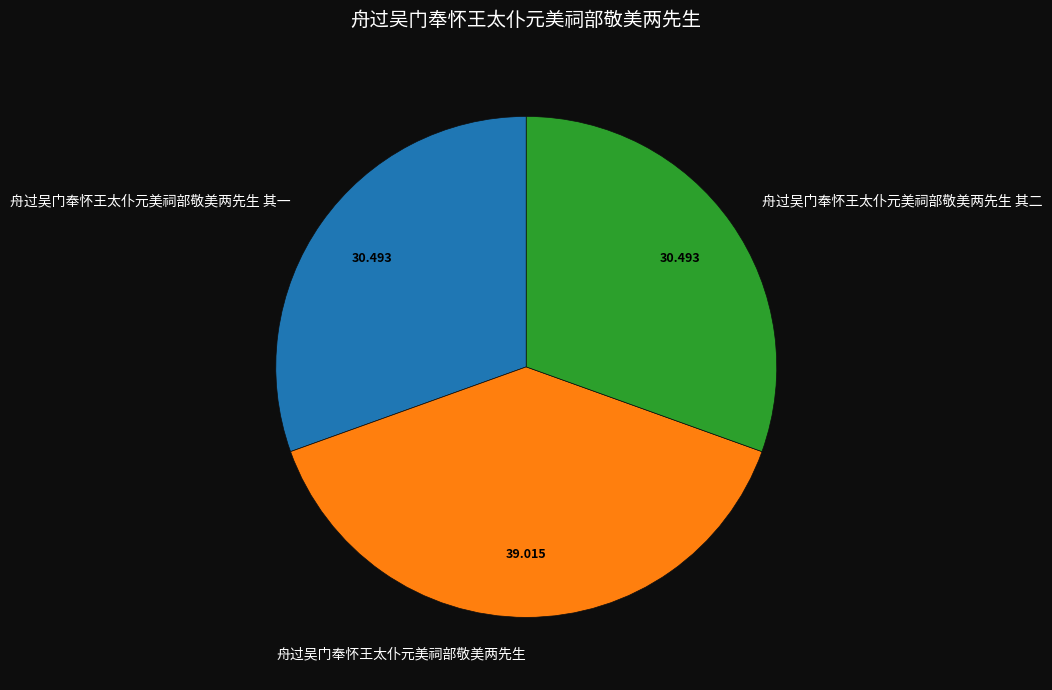

Combined, do 舟过吴门奉怀王太仆元美祠部敬美两先生 其一 and 舟过吴门奉怀王太仆元美祠部敬美两先生 account for over 50%?

Yes